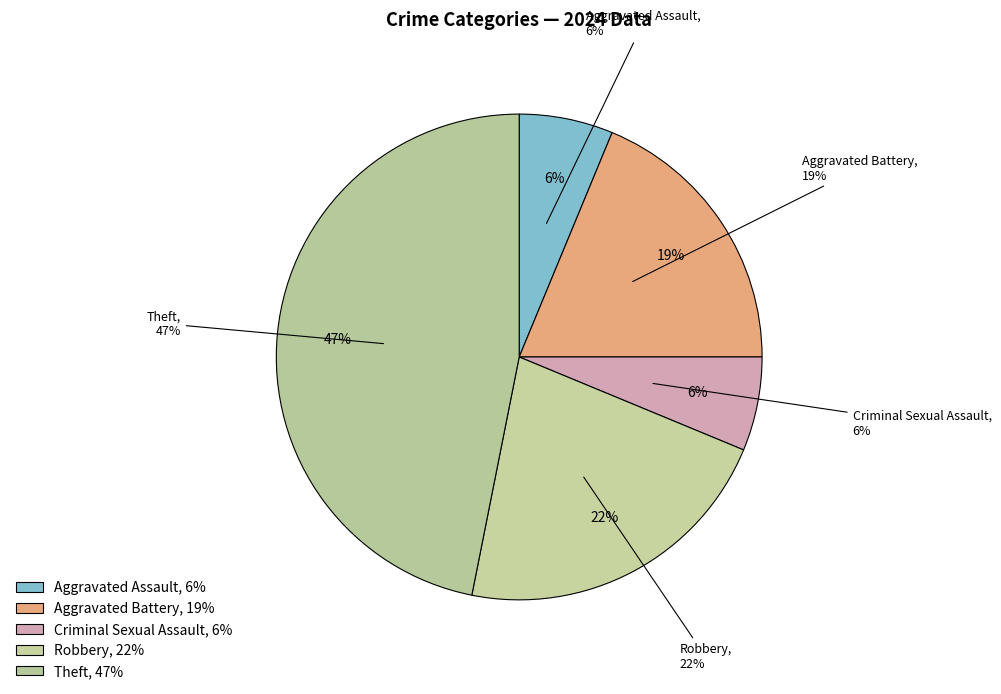

Between Criminal Sexual Assault and Robbery, which is larger?

Robbery